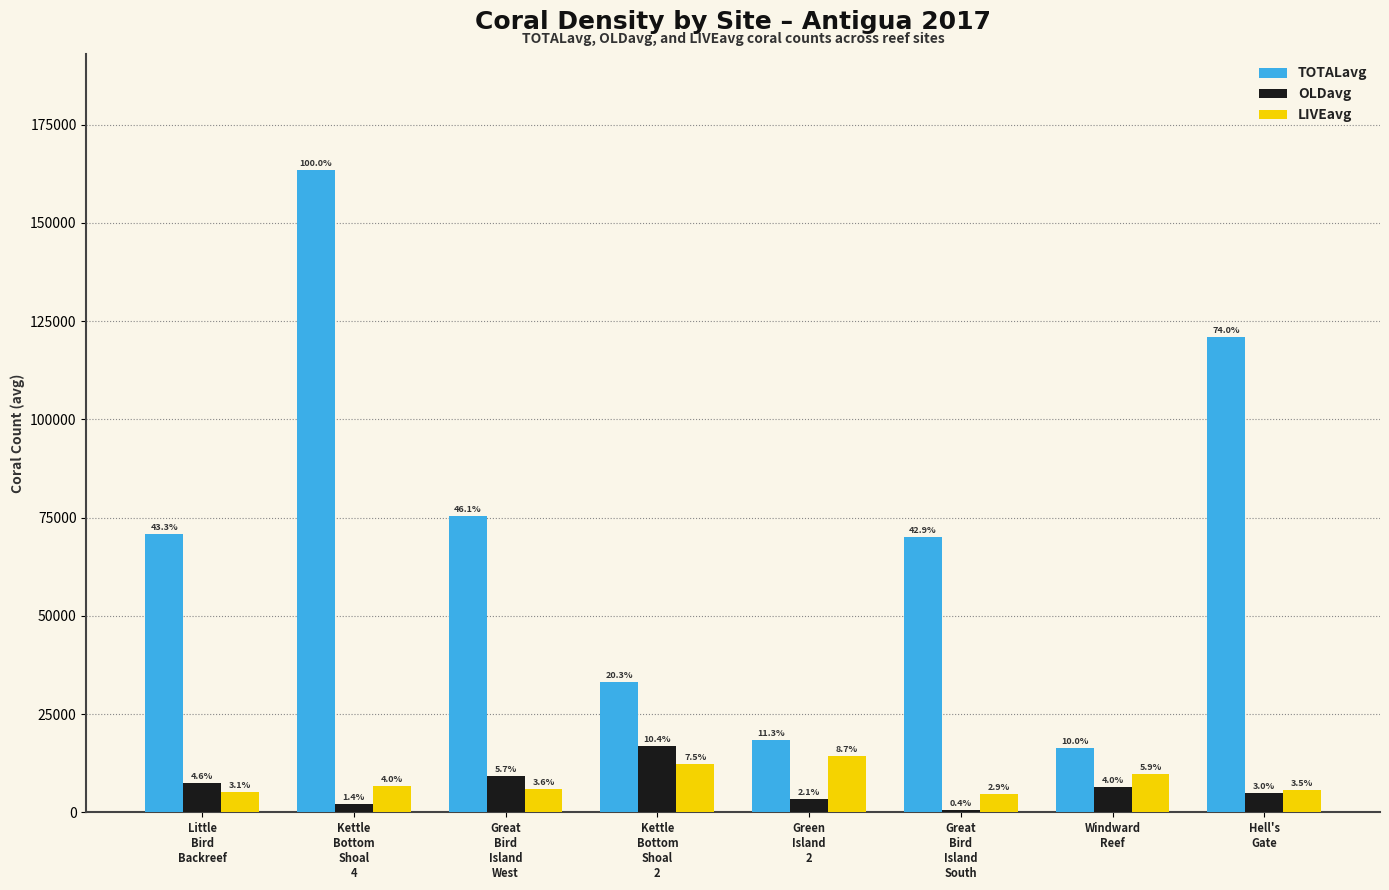

How many bars are there in total?

24